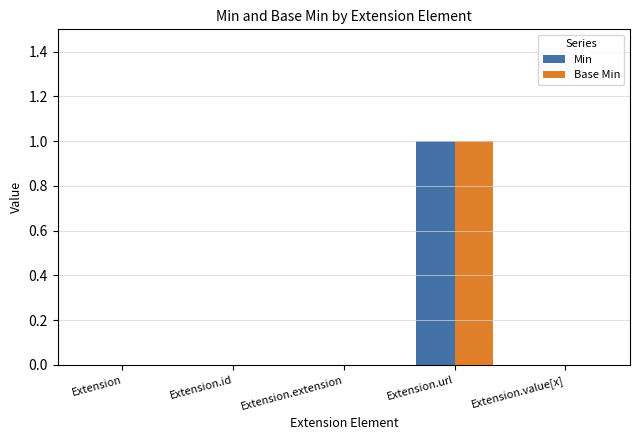

Which category has the highest value across all series?

Extension.url